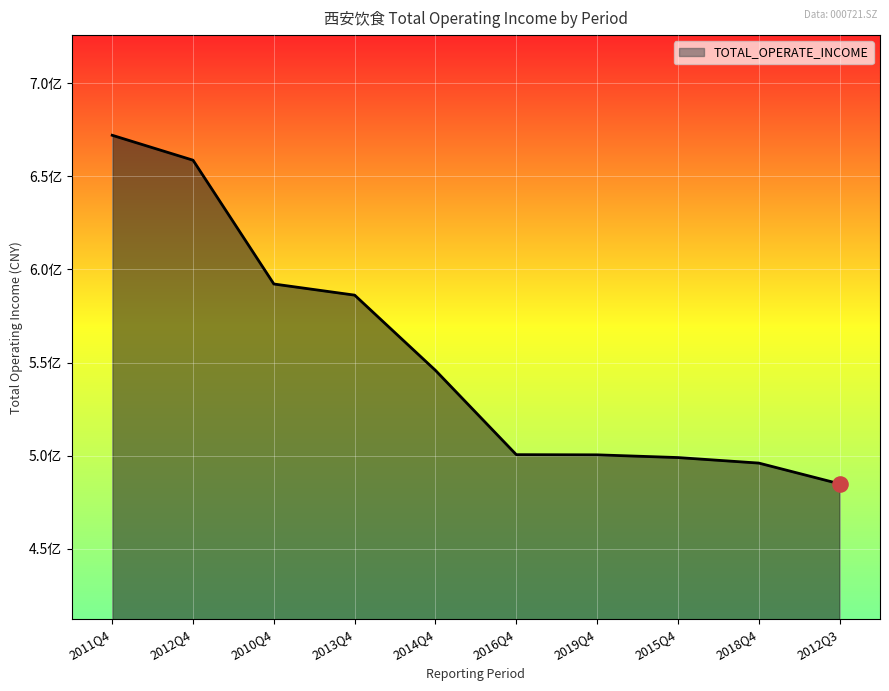

Which has a higher value, 2013Q4 or 2015Q4?

2013Q4